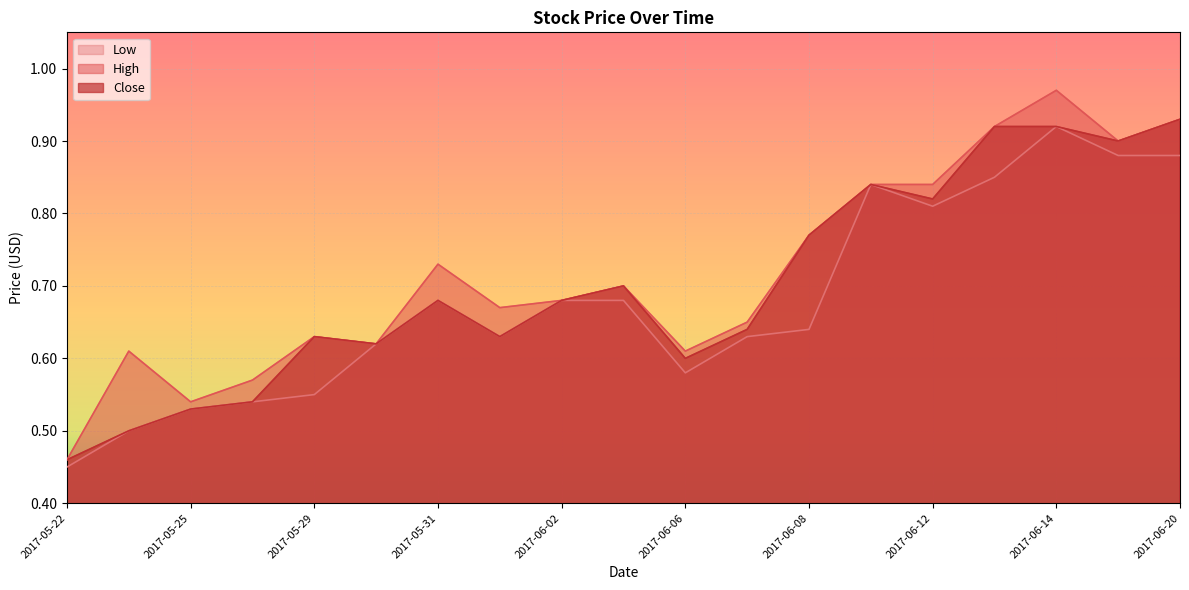

Reading right to left, list all the values displayed in this chart.

High: 2017-06-20=0.9	2017-06-15=0.9	2017-06-14=1.0	2017-06-13=0.9	2017-06-12=0.8	2017-06-09=0.8	2017-06-08=0.8	2017-06-07=0.7	2017-06-06=0.6	2017-06-05=0.7	2017-06-02=0.7	2017-06-01=0.7	2017-05-31=0.7	2017-05-30=0.6	2017-05-29=0.6	2017-05-26=0.6	2017-05-25=0.5	2017-05-24=0.6	2017-05-22=0.5
Close: 2017-06-20=0.9	2017-06-15=0.9	2017-06-14=0.9	2017-06-13=0.9	2017-06-12=0.8	2017-06-09=0.8	2017-06-08=0.8	2017-06-07=0.6	2017-06-06=0.6	2017-06-05=0.7	2017-06-02=0.7	2017-06-01=0.6	2017-05-31=0.7	2017-05-30=0.6	2017-05-29=0.6	2017-05-26=0.5	2017-05-25=0.5	2017-05-24=0.5	2017-05-22=0.5
Low: 2017-06-20=0.9	2017-06-15=0.9	2017-06-14=0.9	2017-06-13=0.8	2017-06-12=0.8	2017-06-09=0.8	2017-06-08=0.6	2017-06-07=0.6	2017-06-06=0.6	2017-06-05=0.7	2017-06-02=0.7	2017-06-01=0.6	2017-05-31=0.7	2017-05-30=0.6	2017-05-29=0.6	2017-05-26=0.5	2017-05-25=0.5	2017-05-24=0.5	2017-05-22=0.5